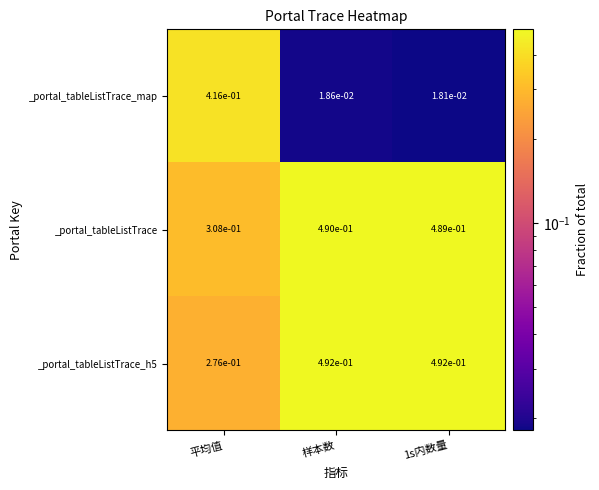

List the series in order of their peak value, highest first.

_portal_tableListTrace_h5, _portal_tableListTrace, _portal_tableListTrace_map